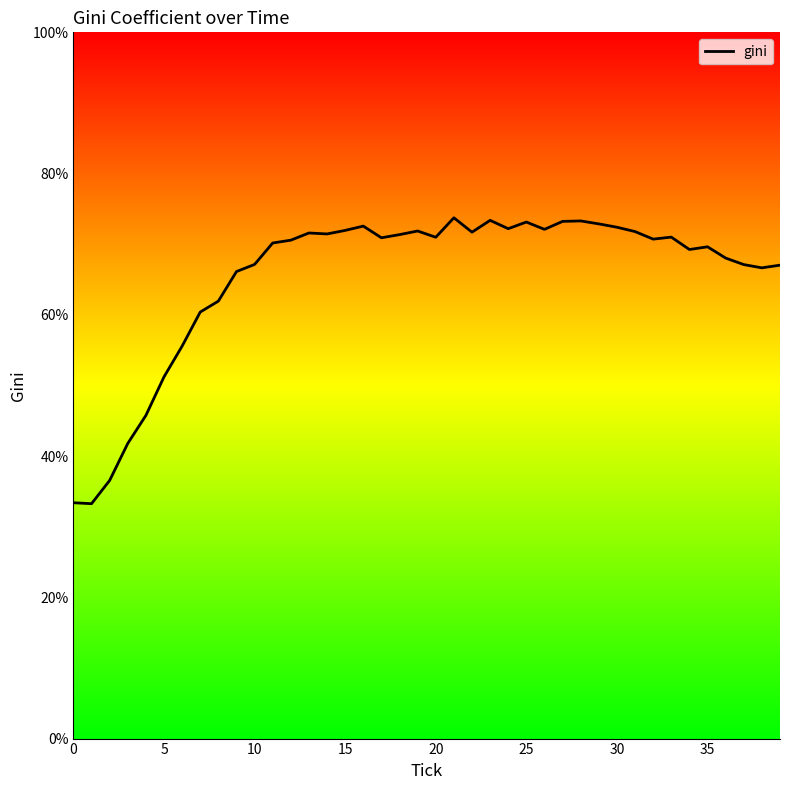

How many series are shown in this chart?

1